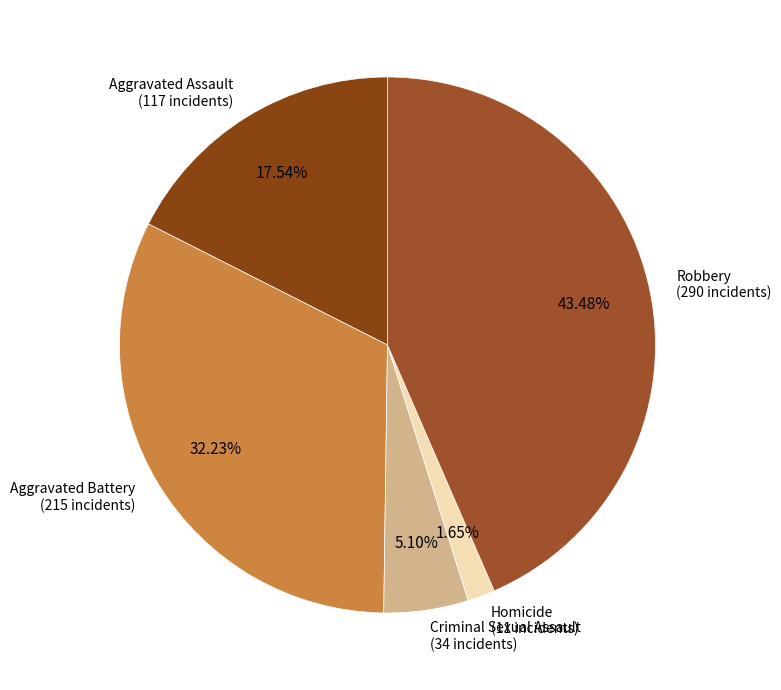

Count the number of slices in the pie.

5